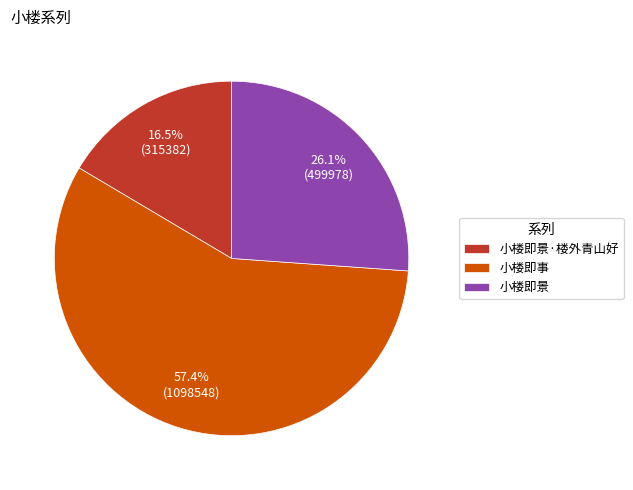

What percentage is the 小楼即事 slice, to the nearest percent?

57%